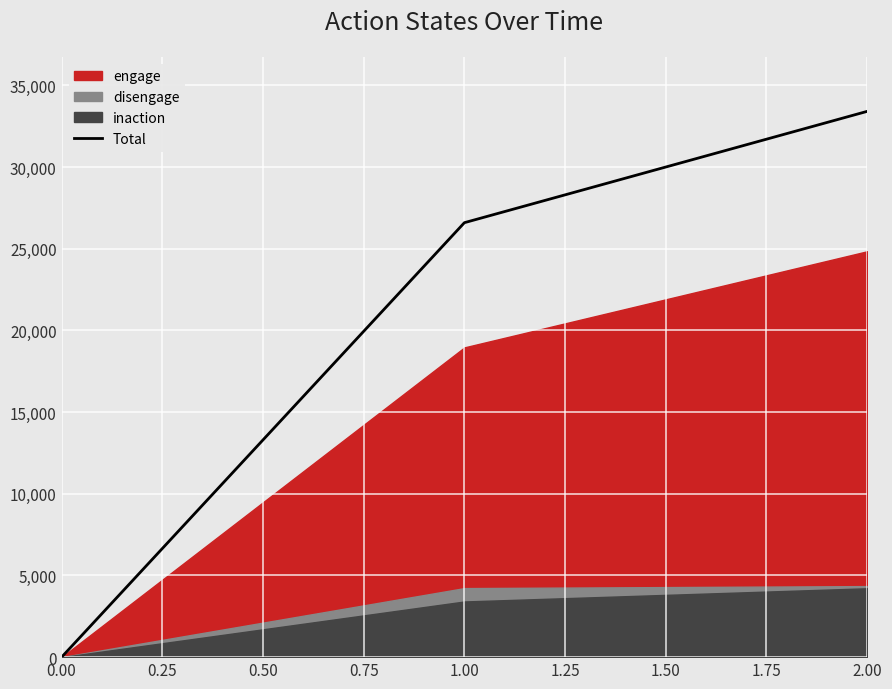

How many lines are shown in the chart?

1